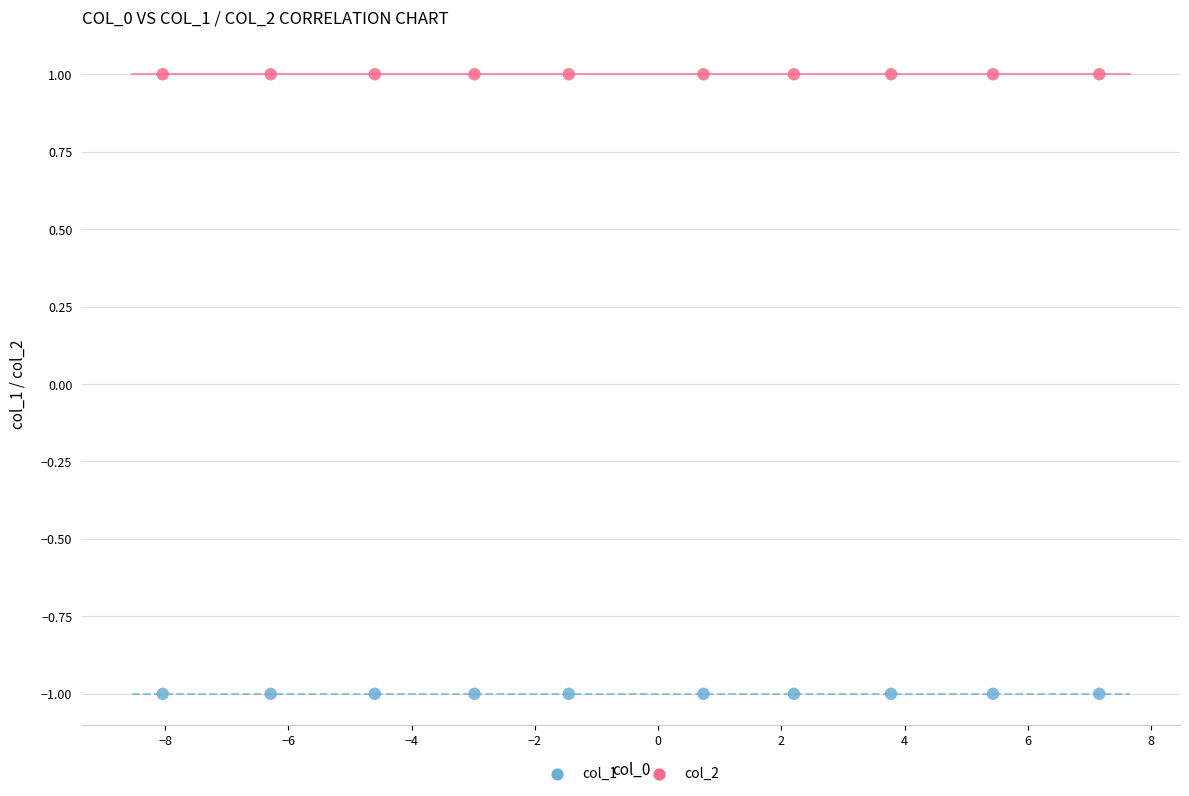

Which series reaches the maximum Y coordinate?

col_2